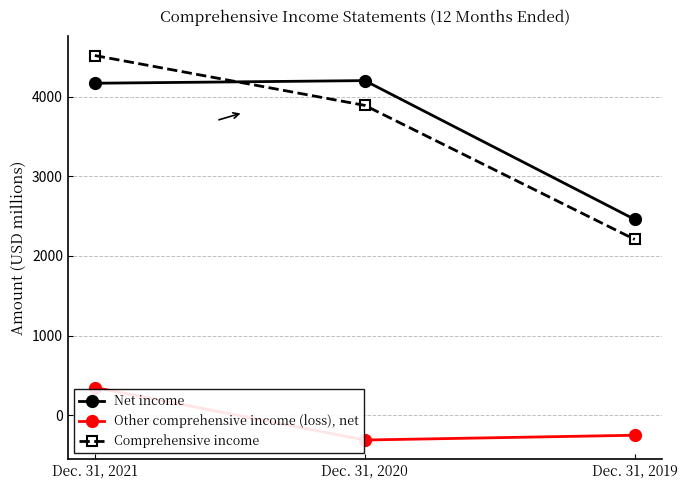

At Dec. 31, 2020, list the series in order from largest to smallest.

Net income, Comprehensive income, Other comprehensive income (loss), net